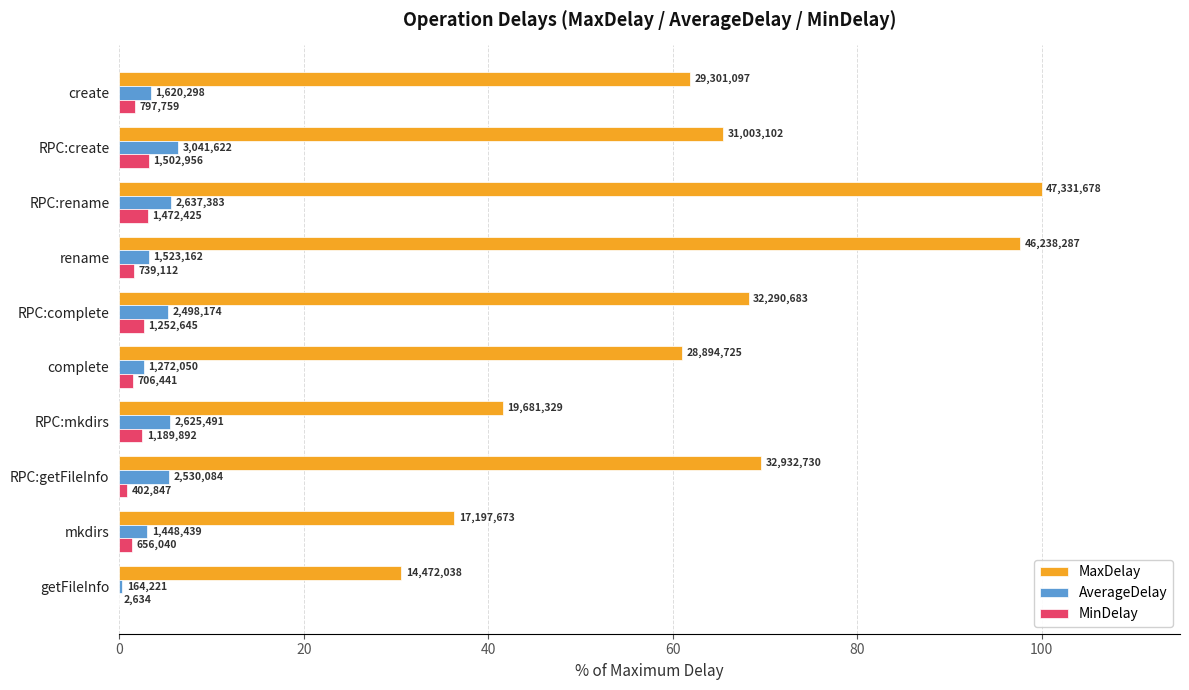

What are all the series names shown in the legend?

MaxDelay, AverageDelay, MinDelay